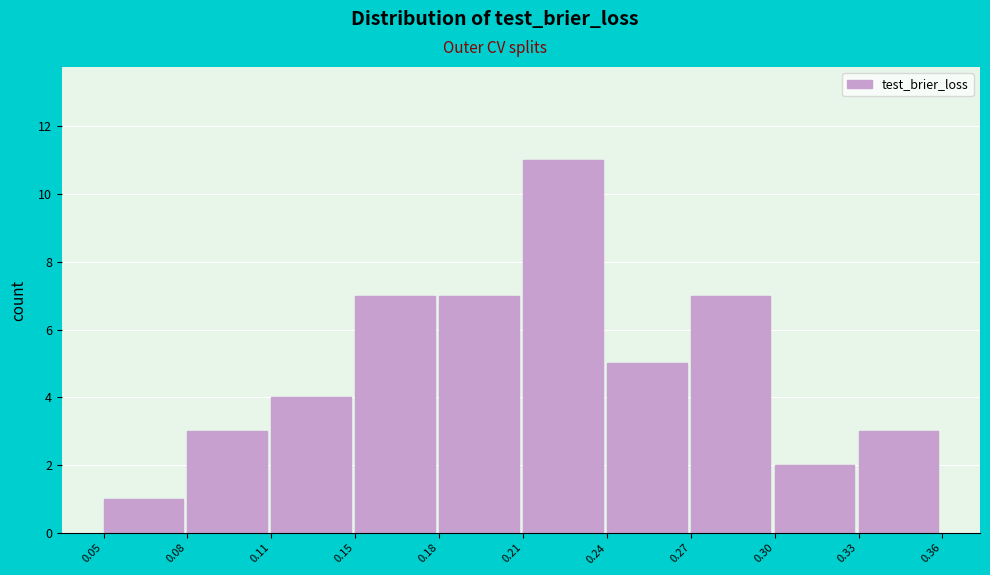

Reading right to left, list all the values displayed in this chart.

0.33=3	0.30=2	0.27=7	0.24=5	0.21=11	0.18=7	0.15=7	0.11=4	0.08=3	0.05=1